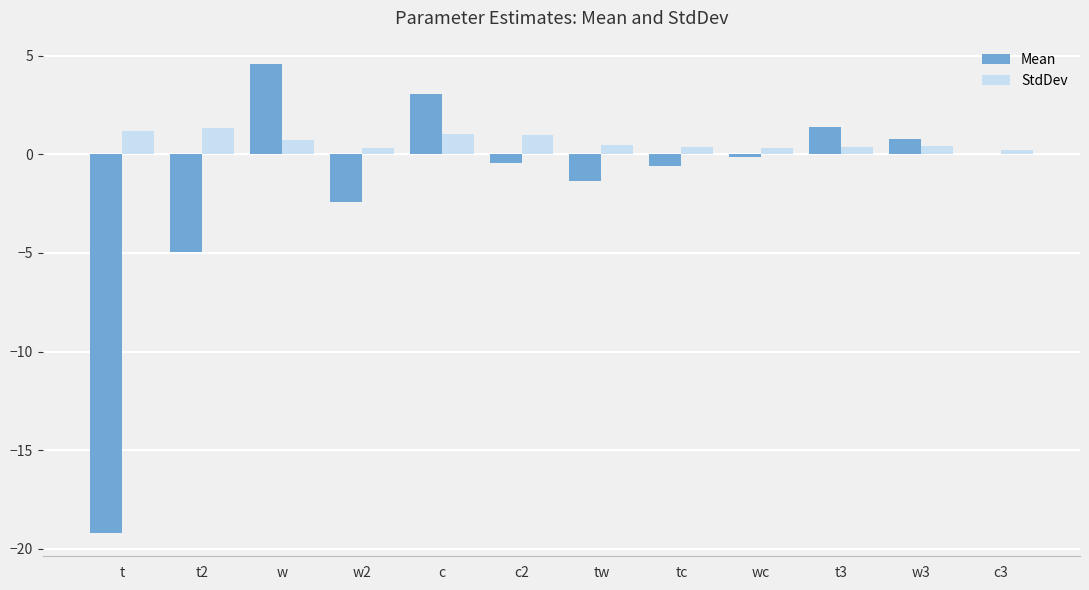

Count the number of data series in this chart.

2